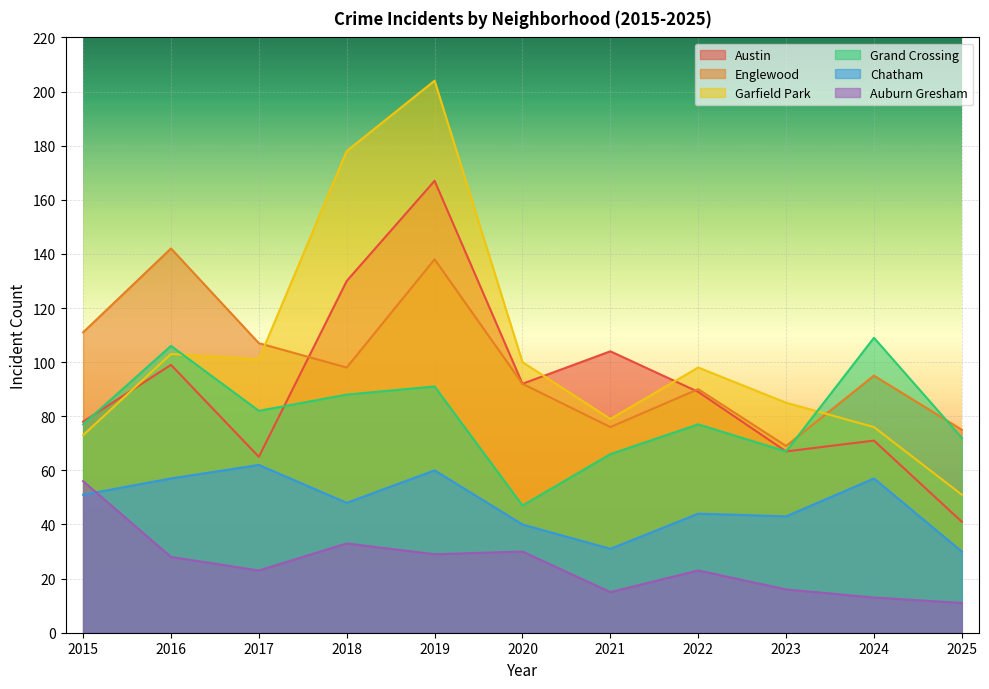

What is the difference between the Auburn Gresham values at 2023 and 2018?

17